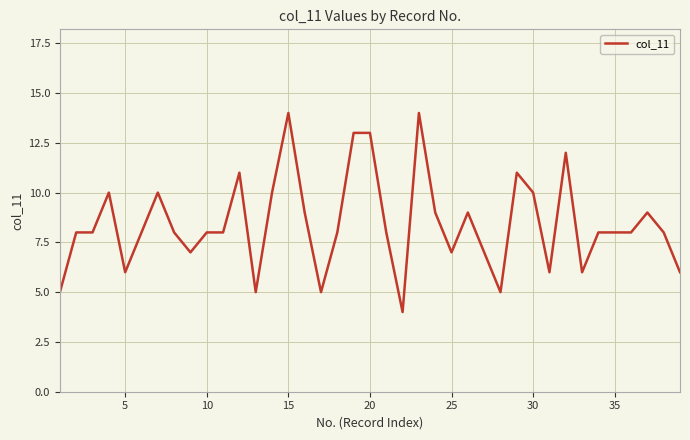

What is the maximum value shown in the chart?

14